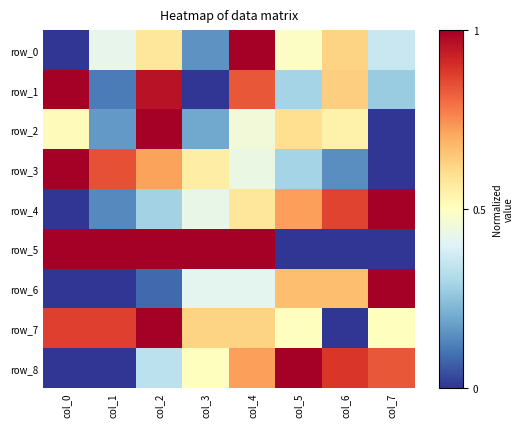

Rank the categories by row_4 value from lowest to highest.

col_0, col_1, col_2, col_3, col_4, col_5, col_6, col_7